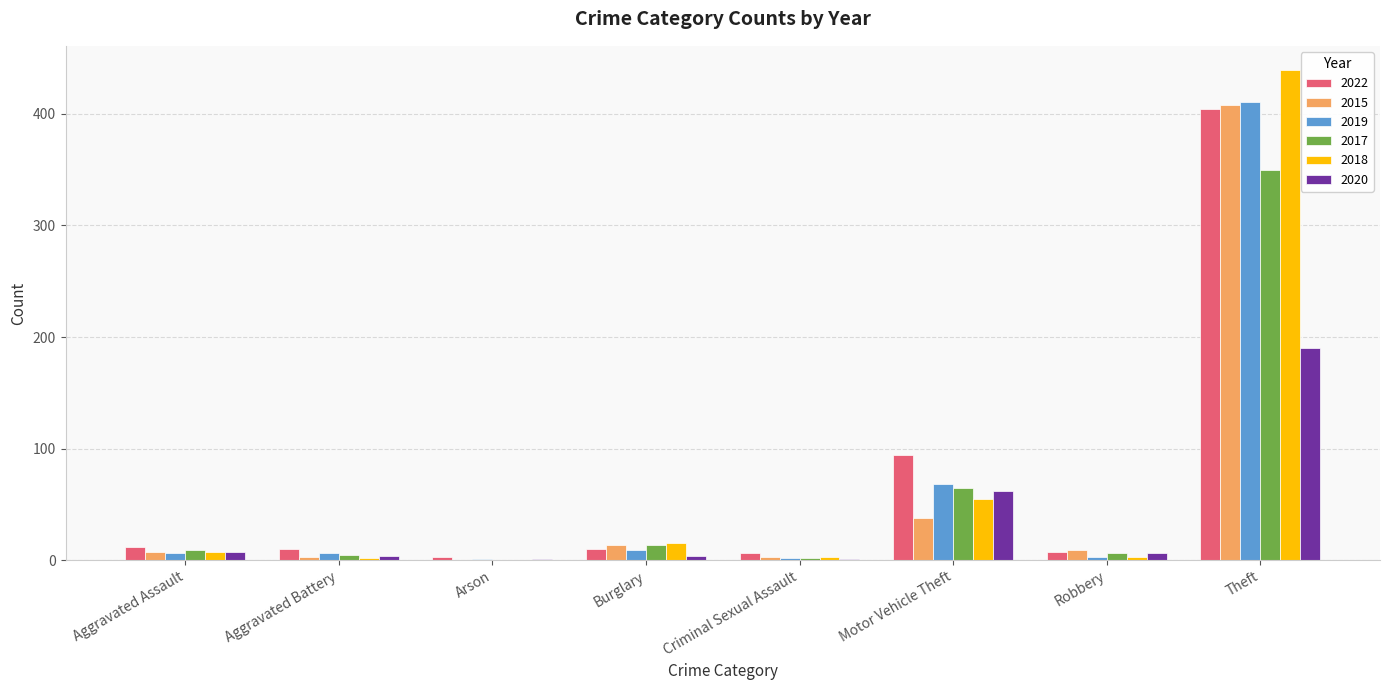

What is the greatest value displayed?

439